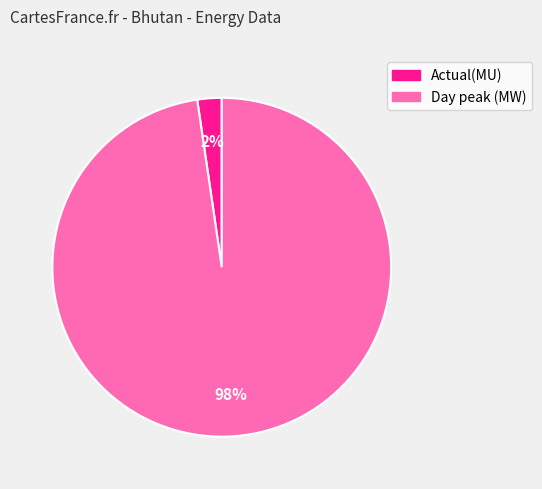

To the nearest percent, what is the combined percentage of Actual(MU) and Day peak (MW)?

100%